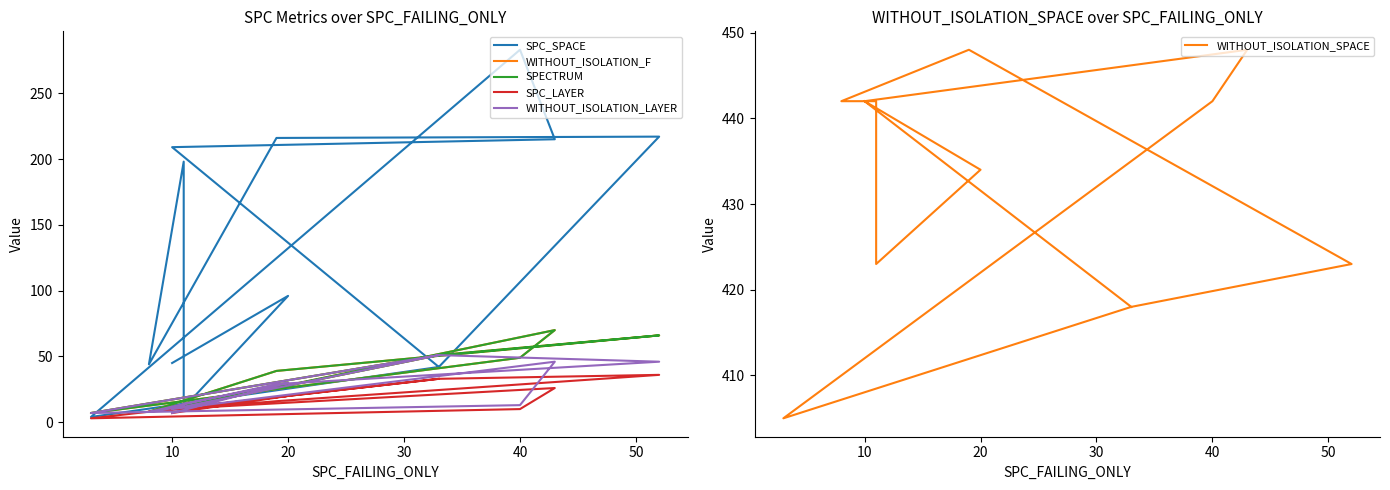

What is the difference between the second highest and minimum values in the WITHOUT_ISOLATION_LAYER series?

44